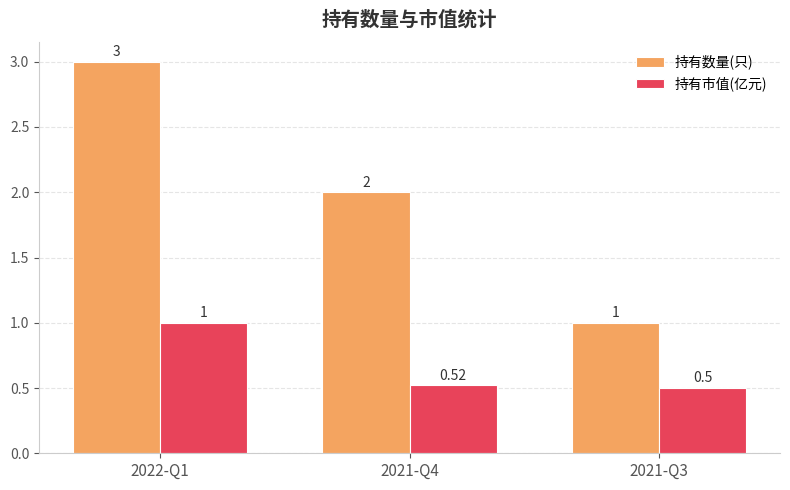

Is it true that 持有数量(只) equals 1.0 at 2021-Q3?

True